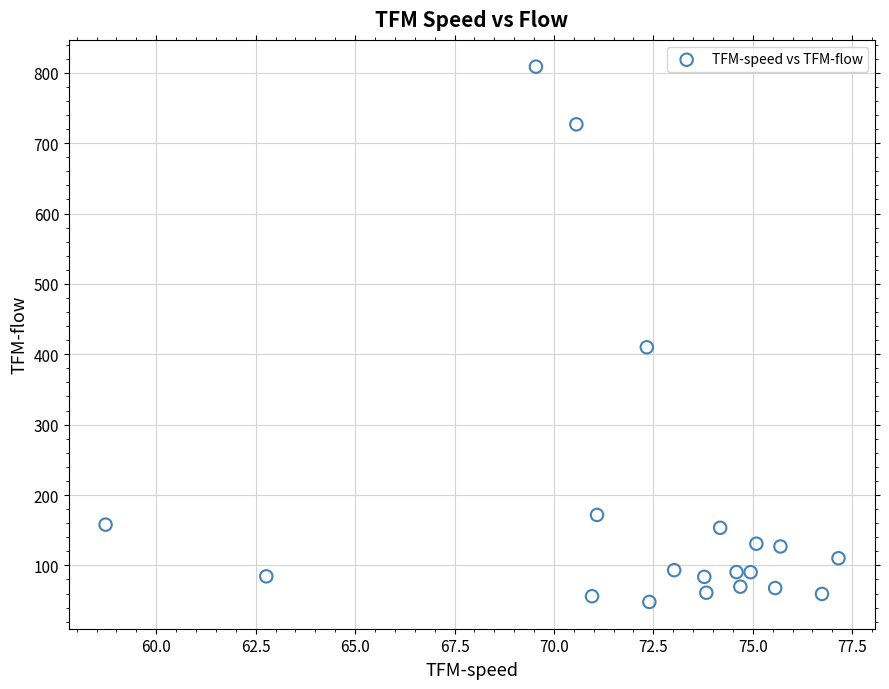

What Y value in the scatter plot is closest to 428?

410.0